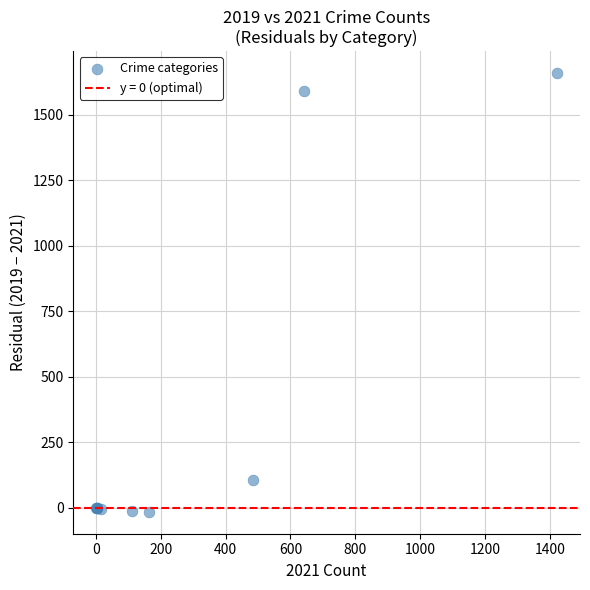

What Y value in the scatter plot is closest to 821?

107